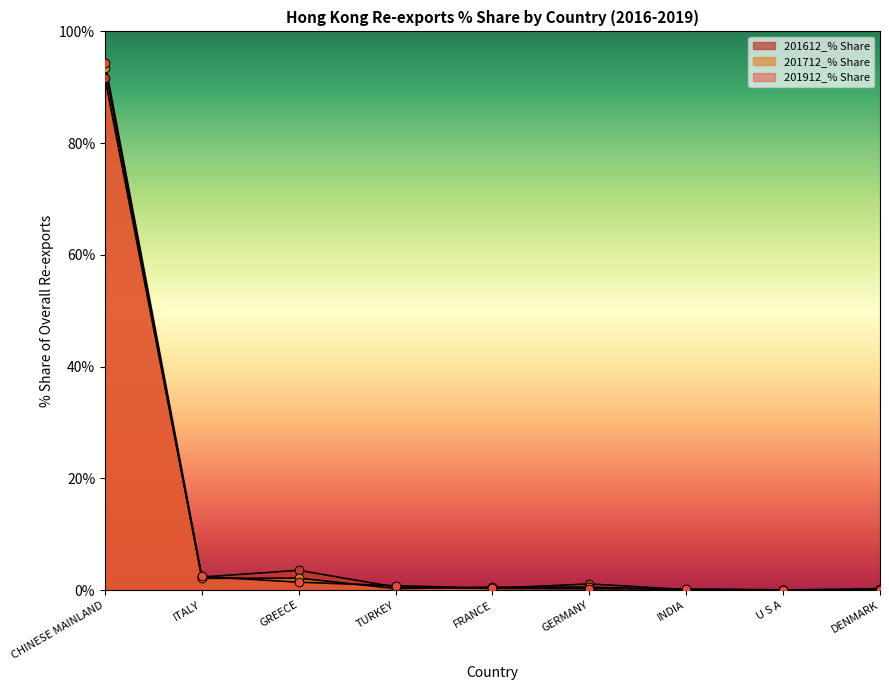

Is the value of 201912_% Share at U S A greater than the value of 201712_% Share at DENMARK?

No